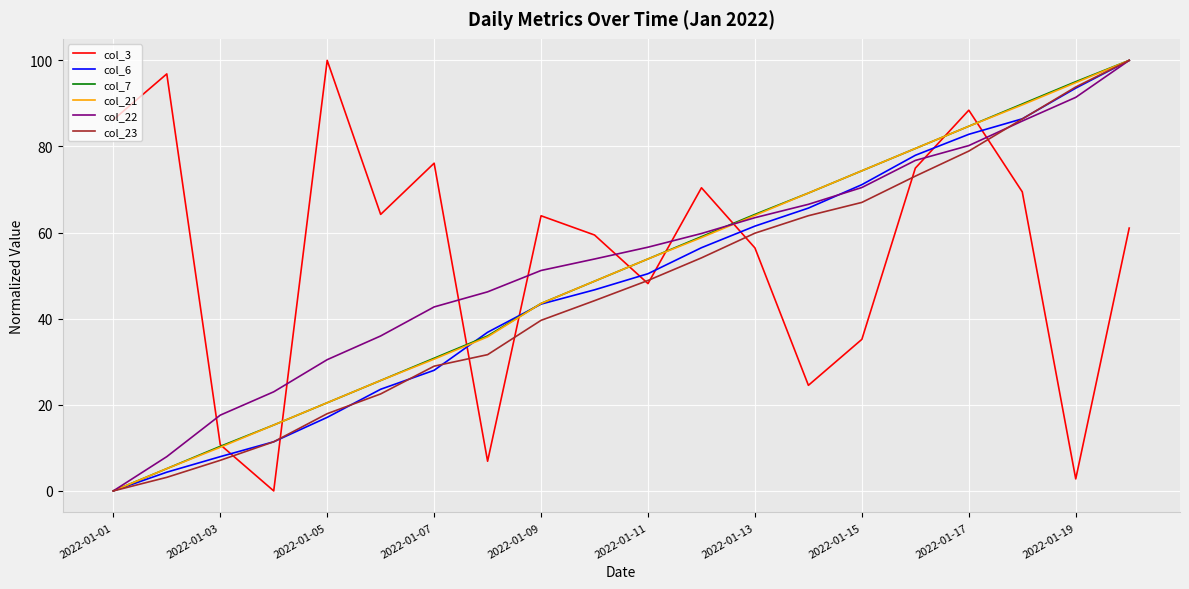

What is the maximum value shown in the chart?

100.0